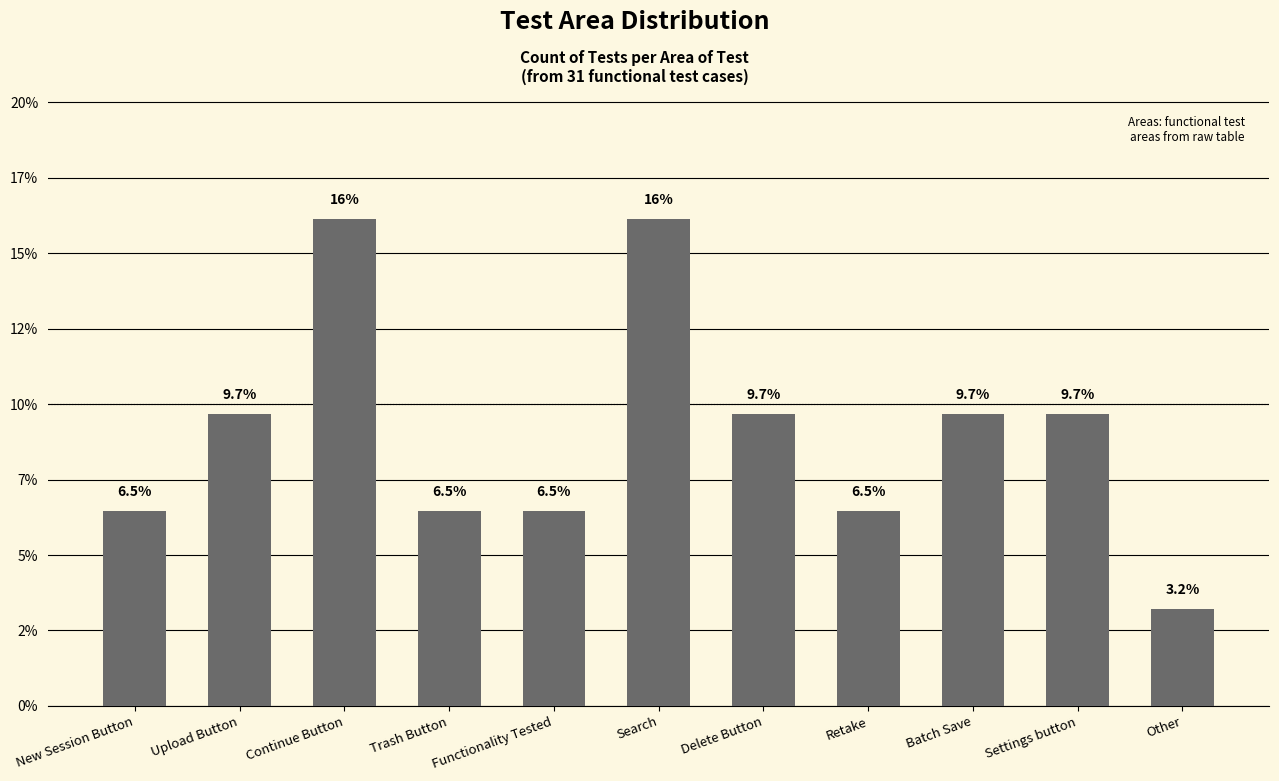

The chart shows a value of 16.1 at Search. True or false?

True